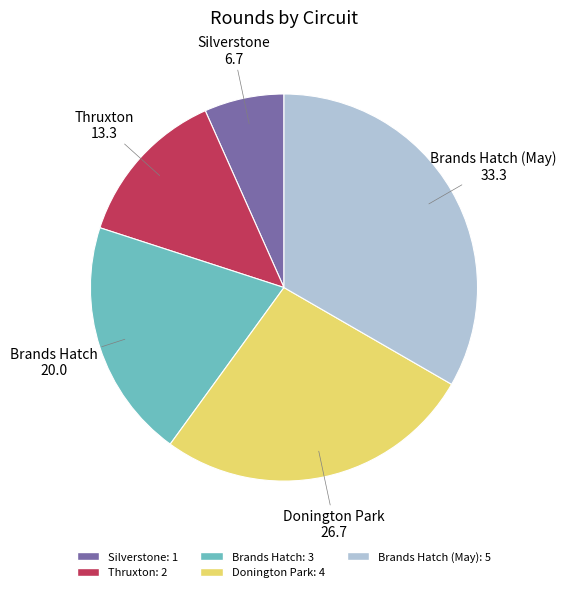

Is there any slice that represents more than half of the pie?

No